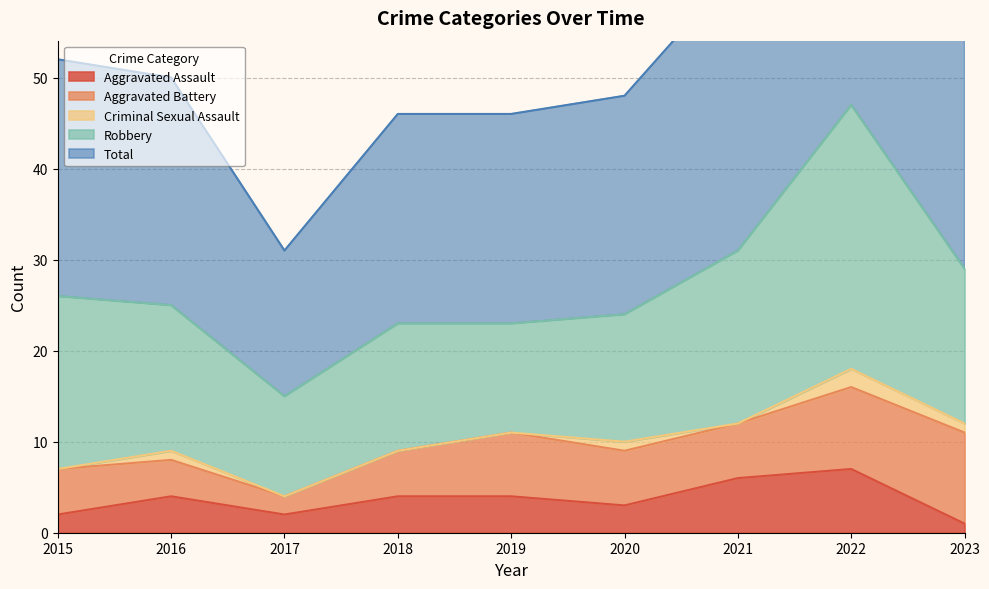

Reading left to right, list all the values displayed in this chart.

Aggravated Assault: 2015=2	2016=4	2017=2	2018=4	2019=4	2020=3	2021=6	2022=7	2023=1
Aggravated Battery: 2015=5	2016=4	2017=2	2018=5	2019=7	2020=6	2021=6	2022=9	2023=10
Criminal Sexual Assault: 2015=0	2016=1	2017=0	2018=0	2019=0	2020=1	2021=0	2022=2	2023=1
Robbery: 2015=19	2016=16	2017=11	2018=14	2019=12	2020=14	2021=19	2022=29	2023=17
Total: 2015=26	2016=25	2017=16	2018=23	2019=23	2020=24	2021=31	2022=47	2023=29